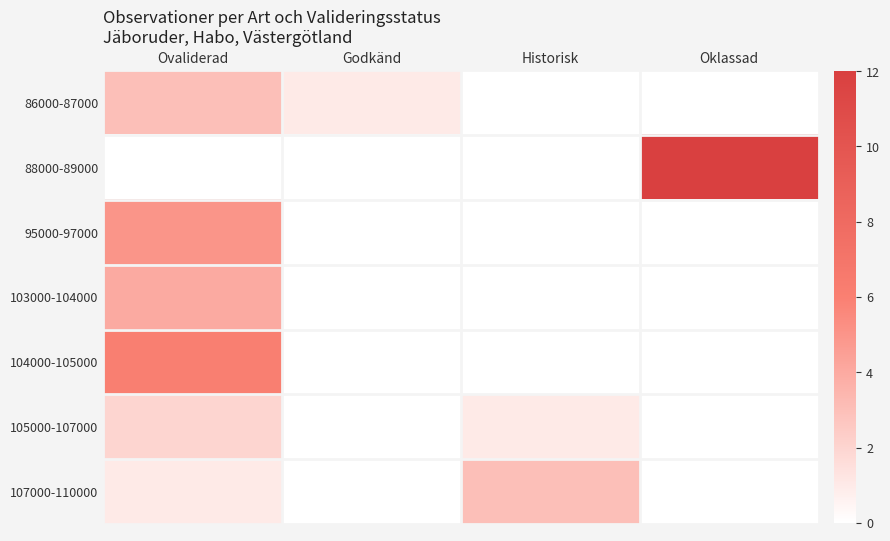

Reading right to left, extract all data points from this chart.

86000-87000: Oklassad=0	Historisk=0	Godkänd=1	Ovaliderad=3
88000-89000: Oklassad=12	Historisk=0	Godkänd=0	Ovaliderad=0
95000-97000: Oklassad=0	Historisk=0	Godkänd=0	Ovaliderad=5
103000-104000: Oklassad=0	Historisk=0	Godkänd=0	Ovaliderad=4
104000-105000: Oklassad=0	Historisk=0	Godkänd=0	Ovaliderad=6
105000-107000: Oklassad=0	Historisk=1	Godkänd=0	Ovaliderad=2
107000-110000: Oklassad=0	Historisk=3	Godkänd=0	Ovaliderad=1